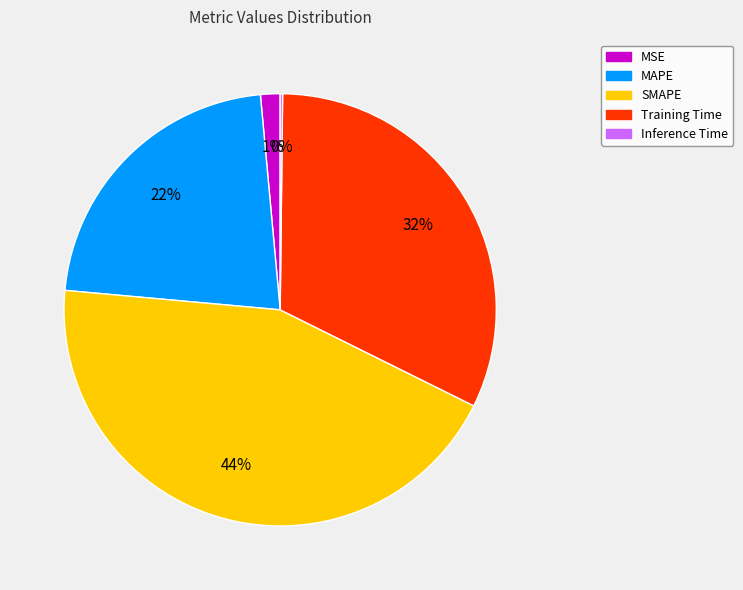

Does SMAPE represent more than half of the total?

No